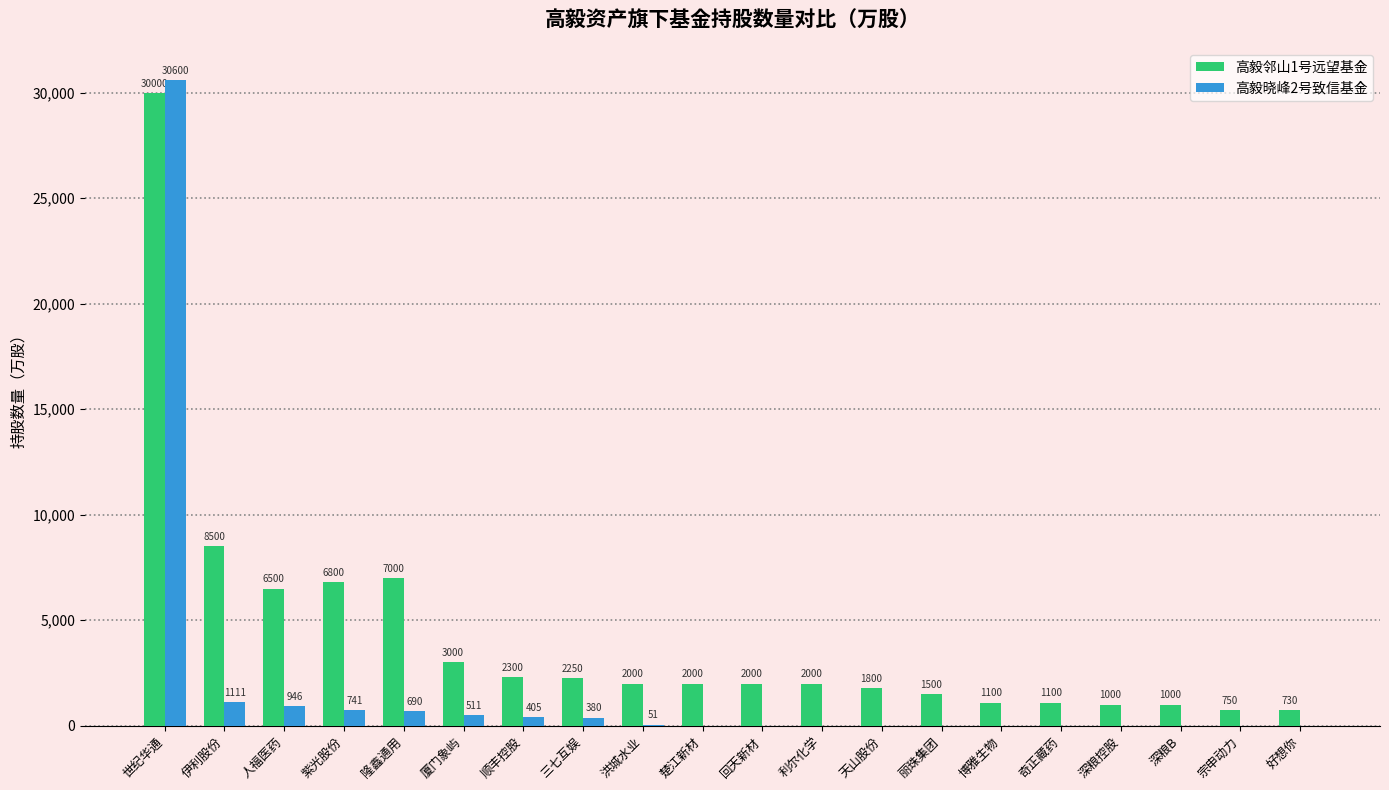

What is the sum of the 高毅邻山1号远望基金 values at 天山股份 and 丽珠集团?

3300.0